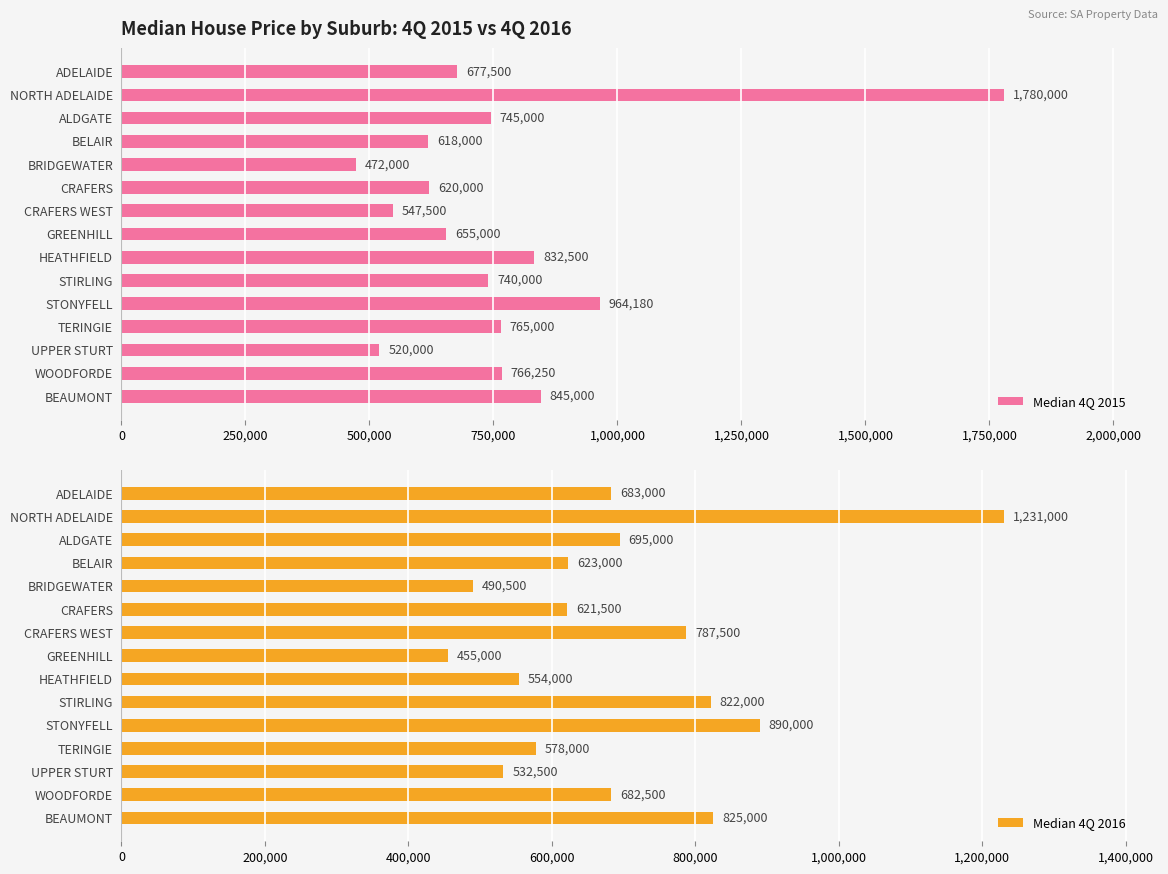

What is the maximum value shown in the chart?

1780000